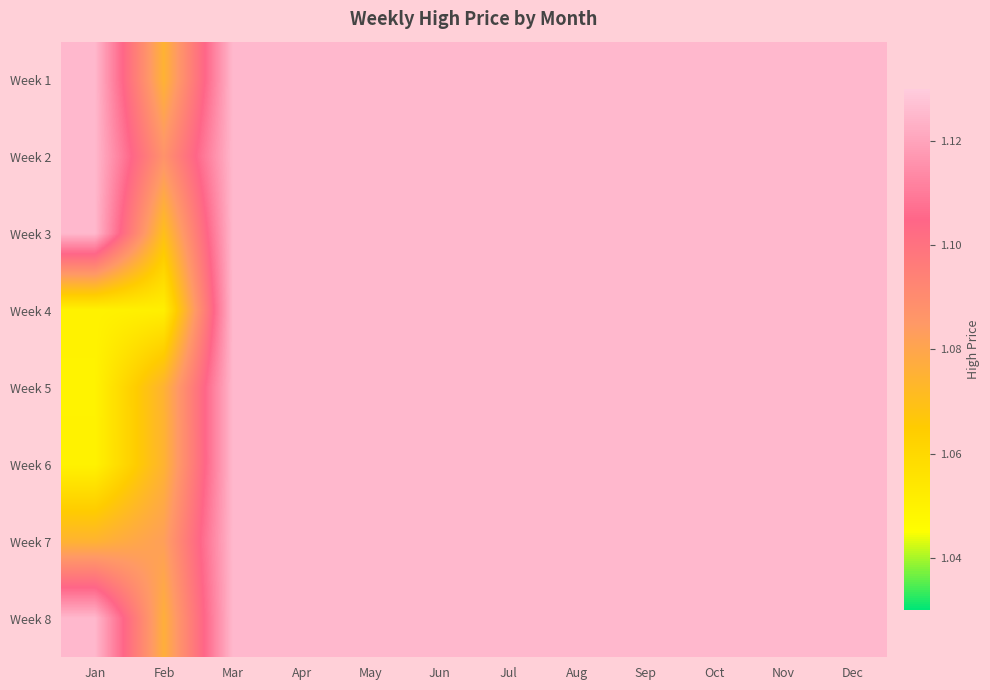

At which category is the sum across all series the highest?

Mar